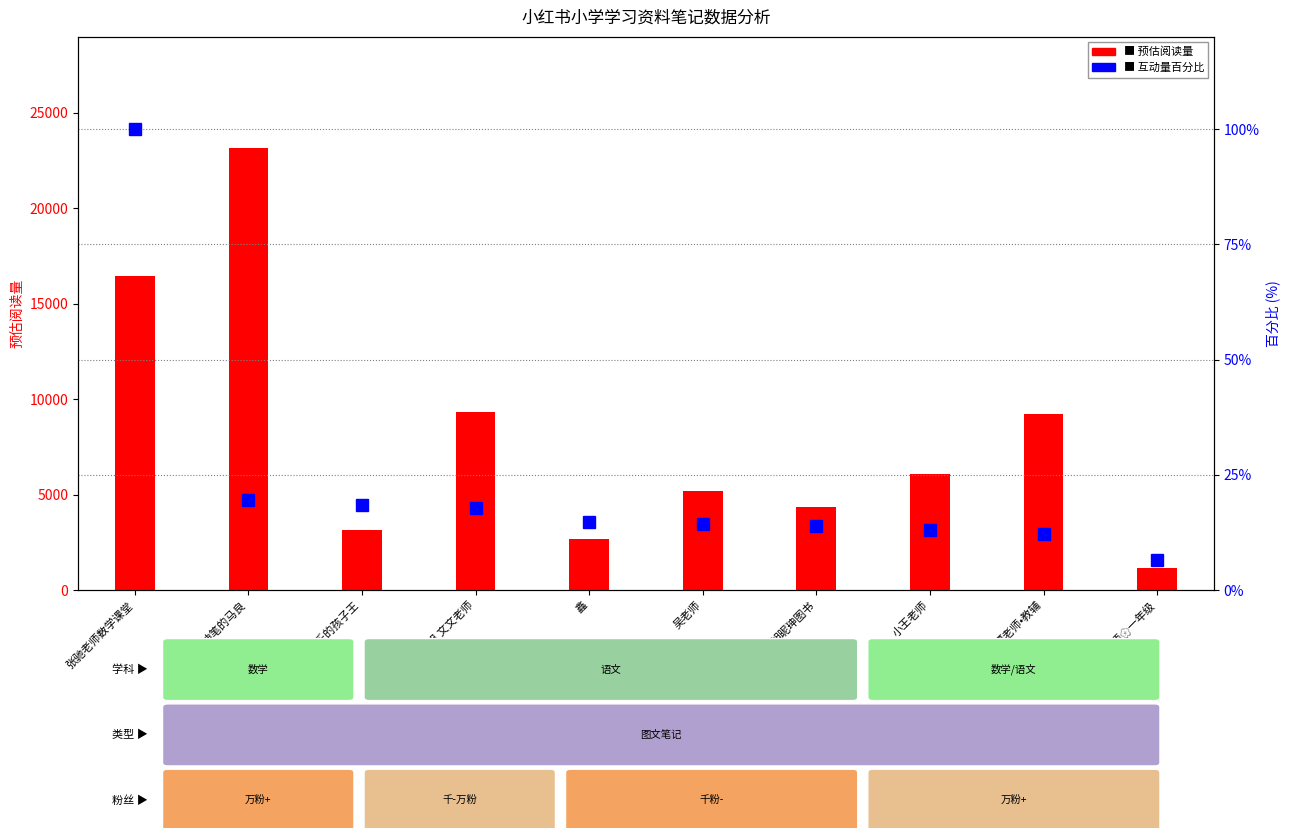

List the labels in order of 预估阅读量 (Est. Reads) value, largest first.

AI神笔的马良, 张驰老师数学课堂, 小学教研组 文文老师, 夏老师•教辅, 小王老师, 吴老师, 旭昵珅图书, 快乐的孩子王, 鑫, 盼盼老师🌸一年级